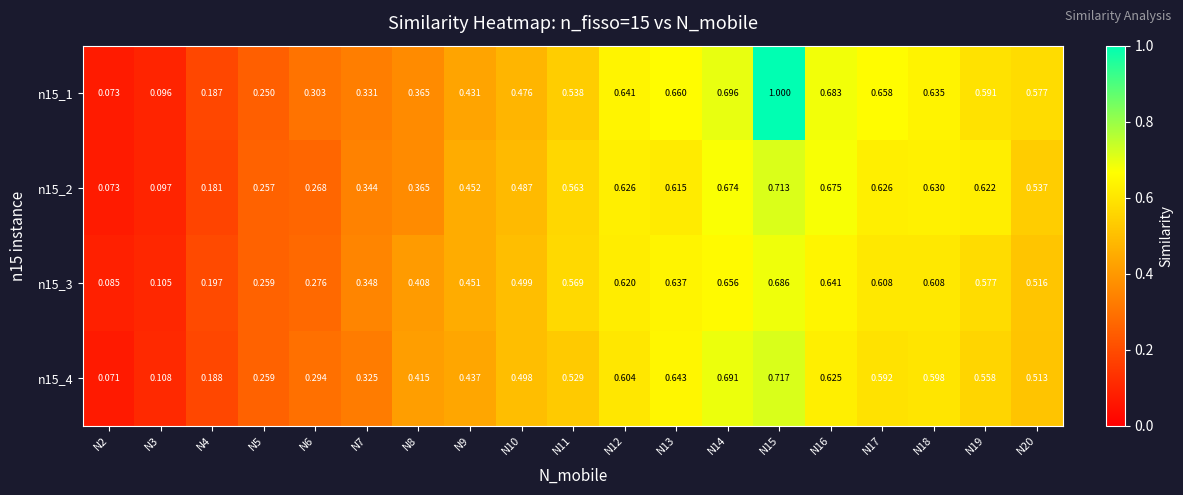

Is the value of n15_2 at N16 greater than the value of n15_3 at N19?

Yes